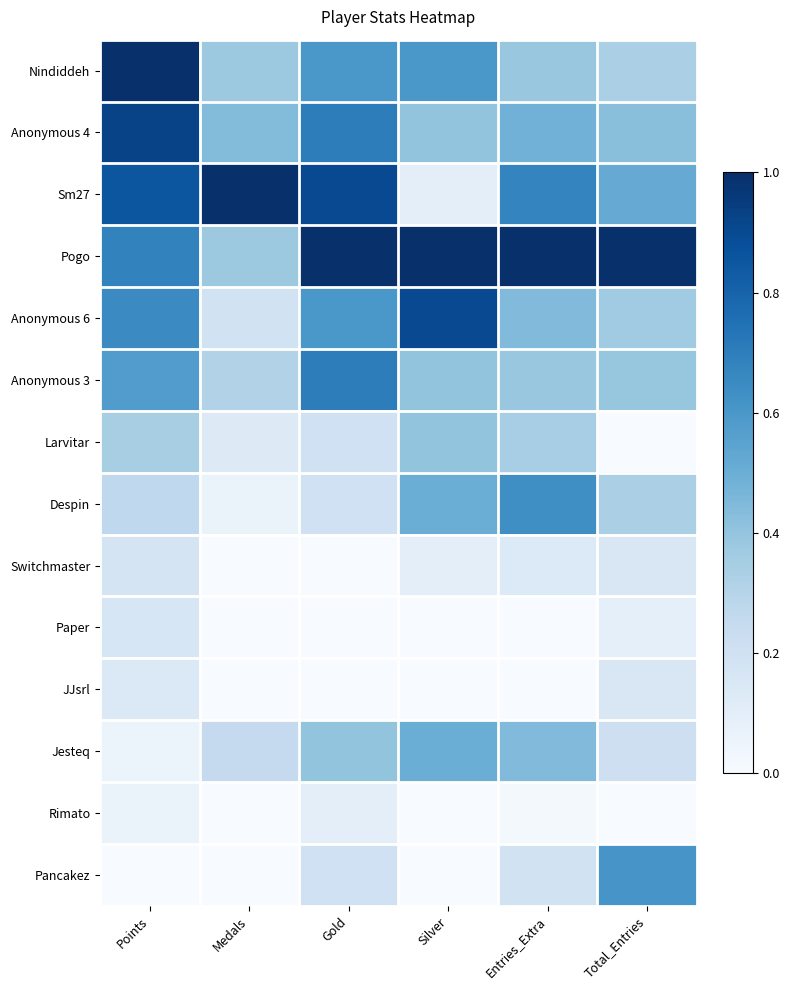

At which category does the chart reach its peak across all series?

Points